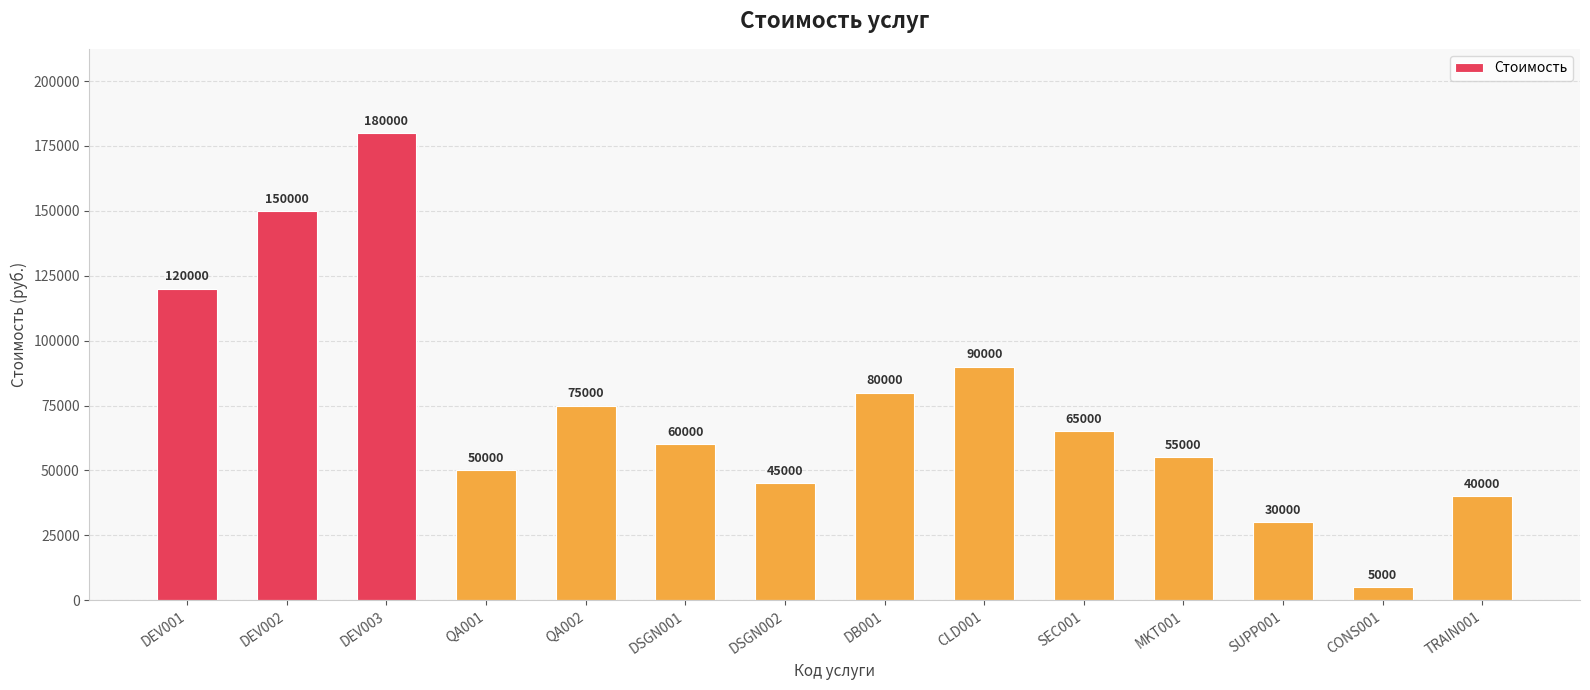

At which label is the value closest to 92500?

CLD001